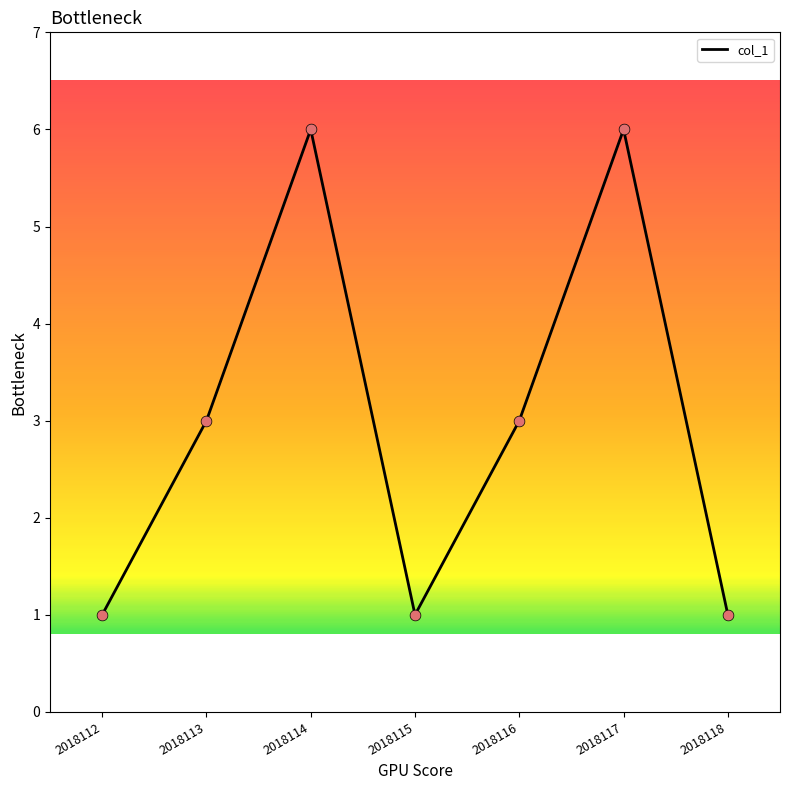

Which has a higher value, 2018112 or 2018114?

2018114